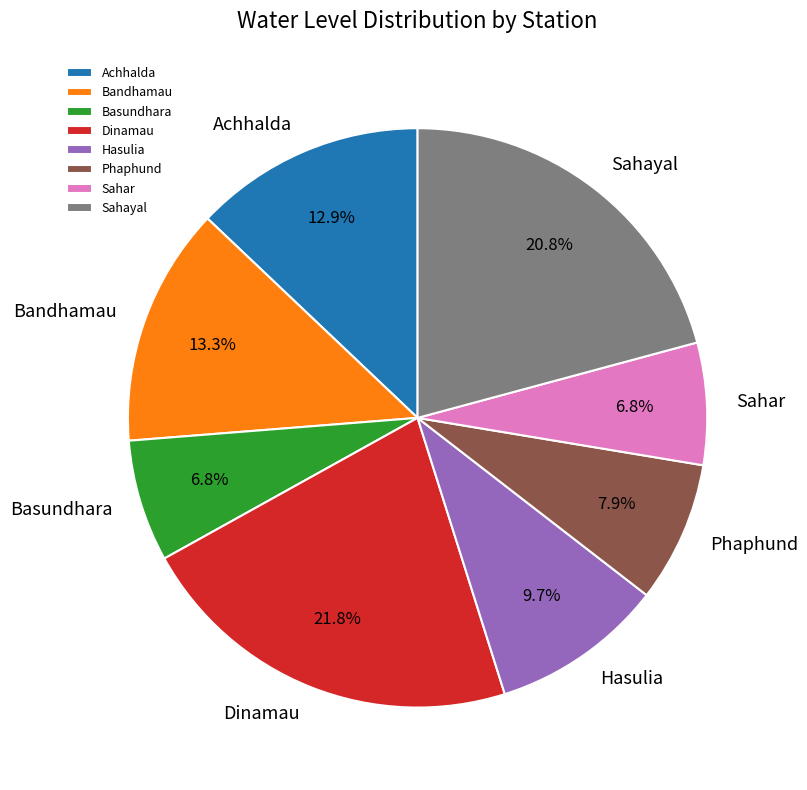

Does Phaphund account for over 50% of the chart?

No